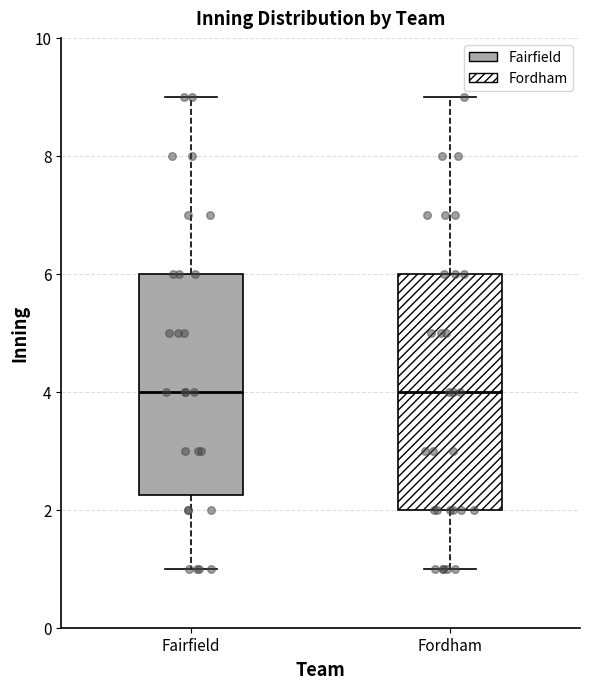

Which box is the tallest, from its lower edge to its upper edge?

Fordham